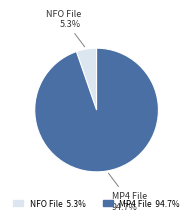

What is the largest slice in the pie chart?

MP4 File